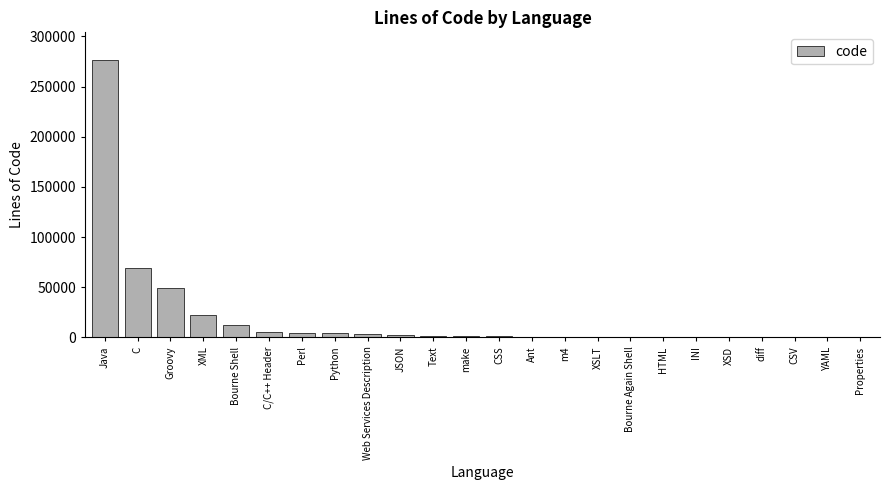

What is the sum of all values?

455637